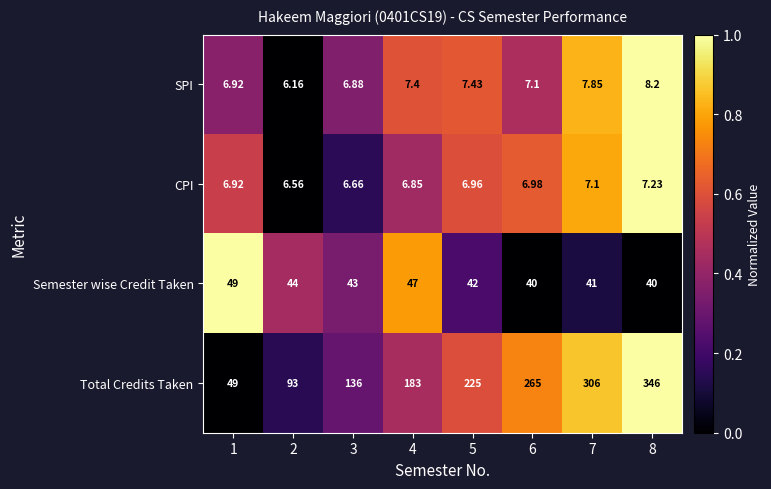

Is the value of CPI at 2 greater than the value of Semester wise Credit Taken at 6?

No